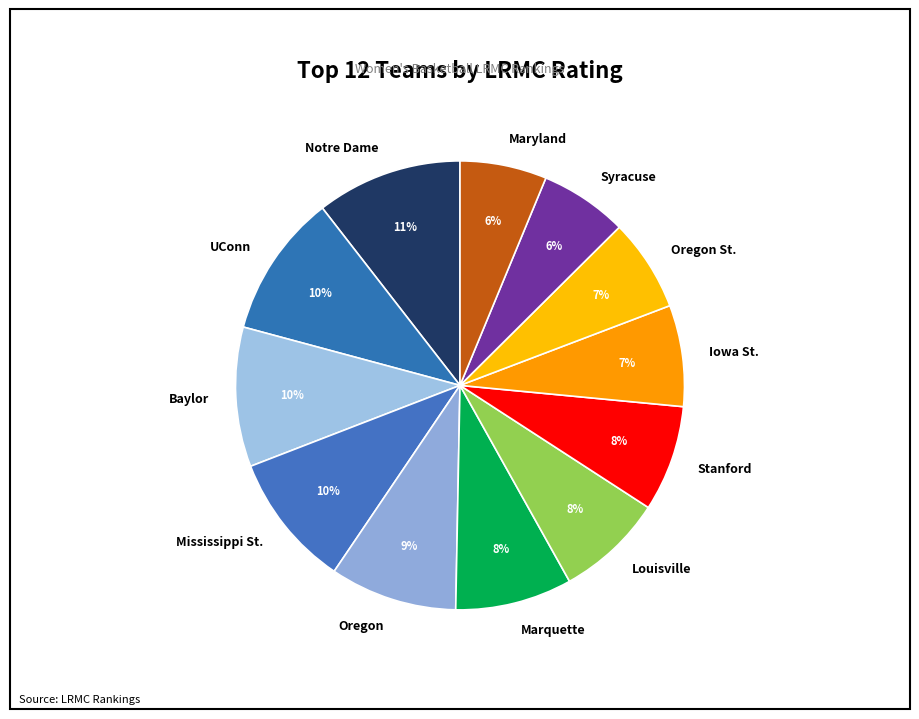

Is it true that Oregon is 9% of the pie?

True